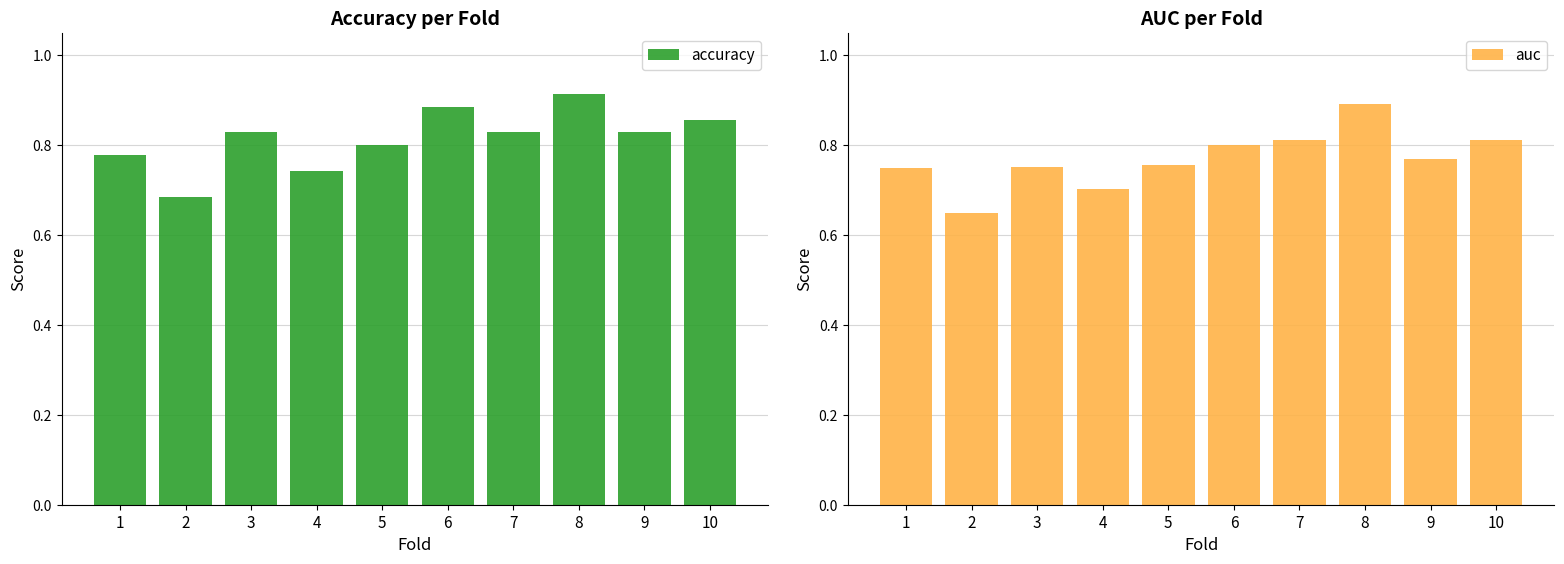

What is the difference between the second highest and minimum values in the auc series?

0.2